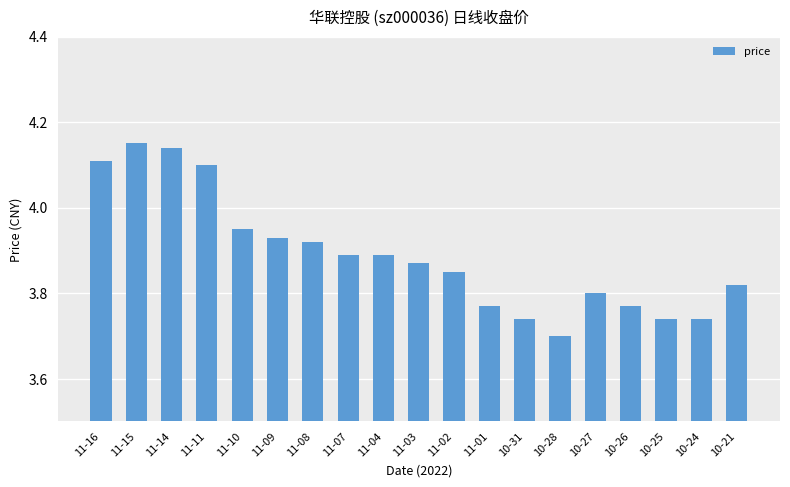

The value at 10-26 is 3.8. True or false?

True